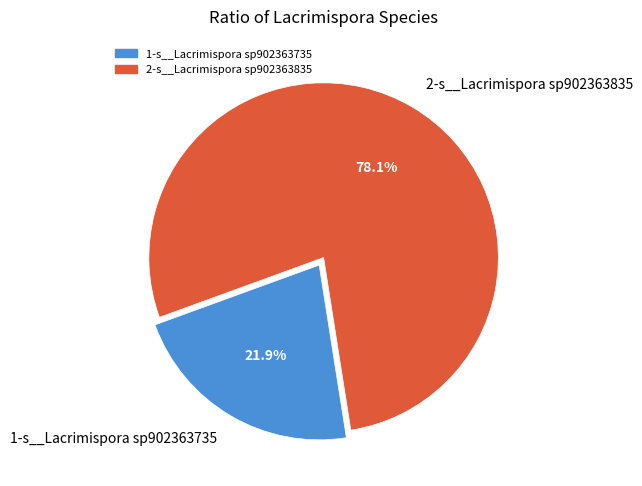

To the nearest percent, what is the average slice percentage?

50%